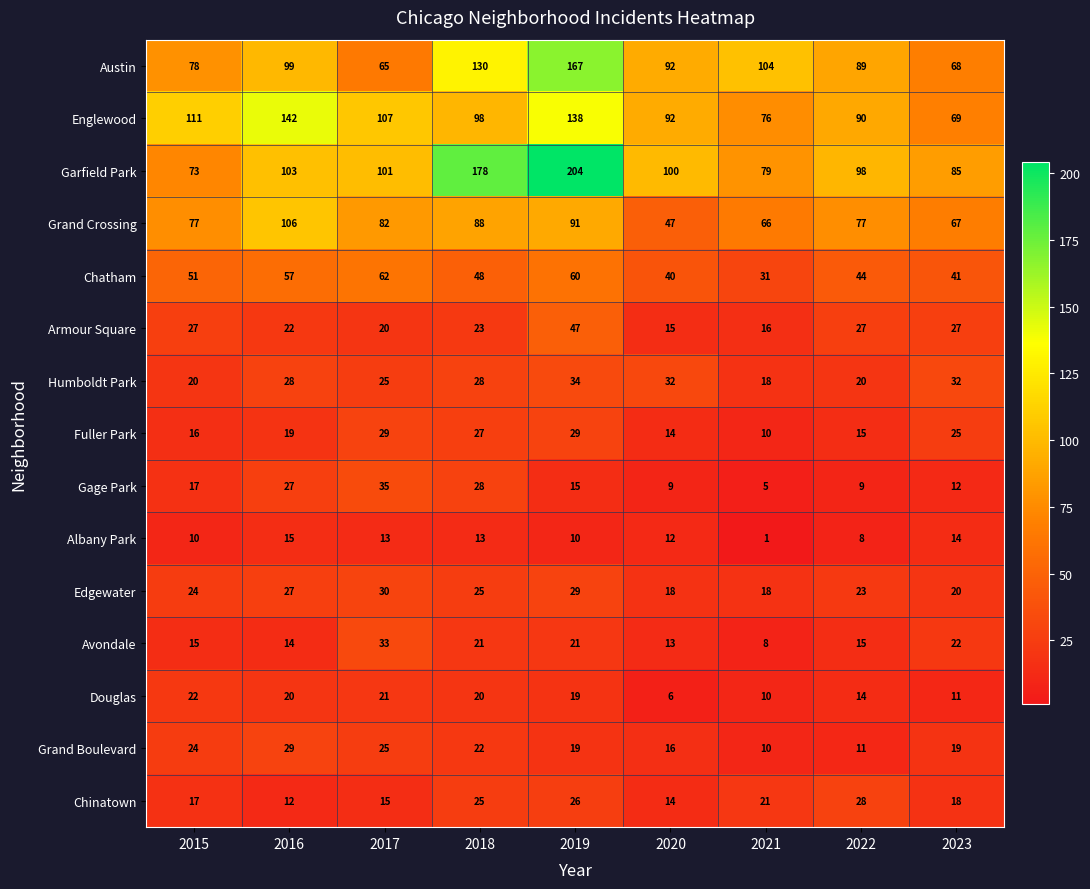

The Albany Park series shows 3 at 2022. True or false?

False